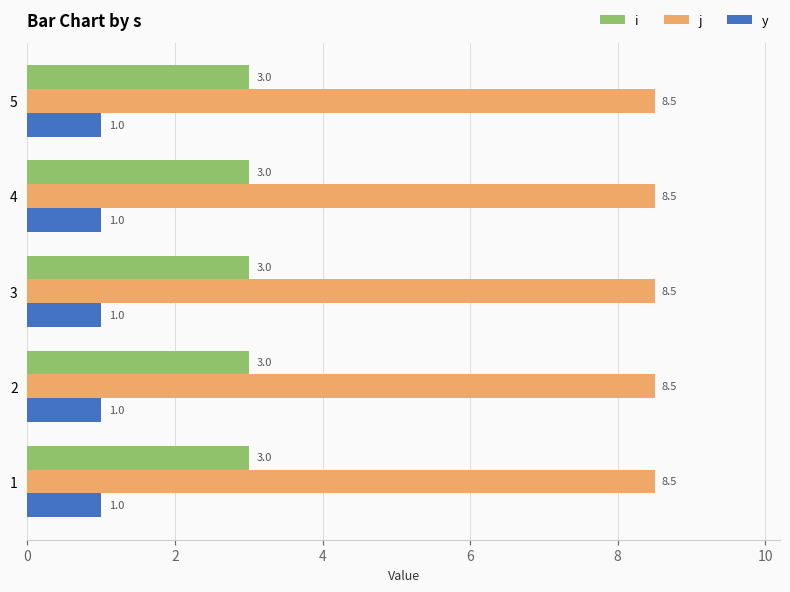

At how many categories does at least one series exceed 1?

5